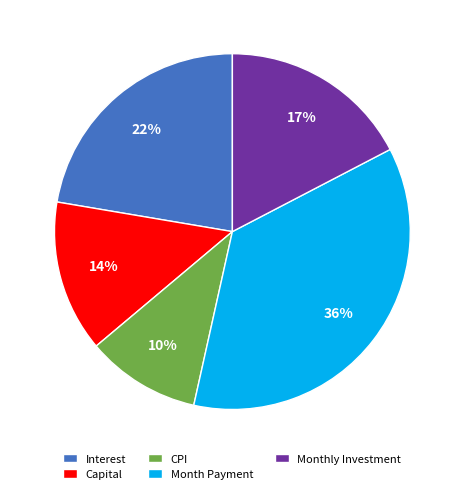

True or false: Capital accounts for 28% of the total.

False